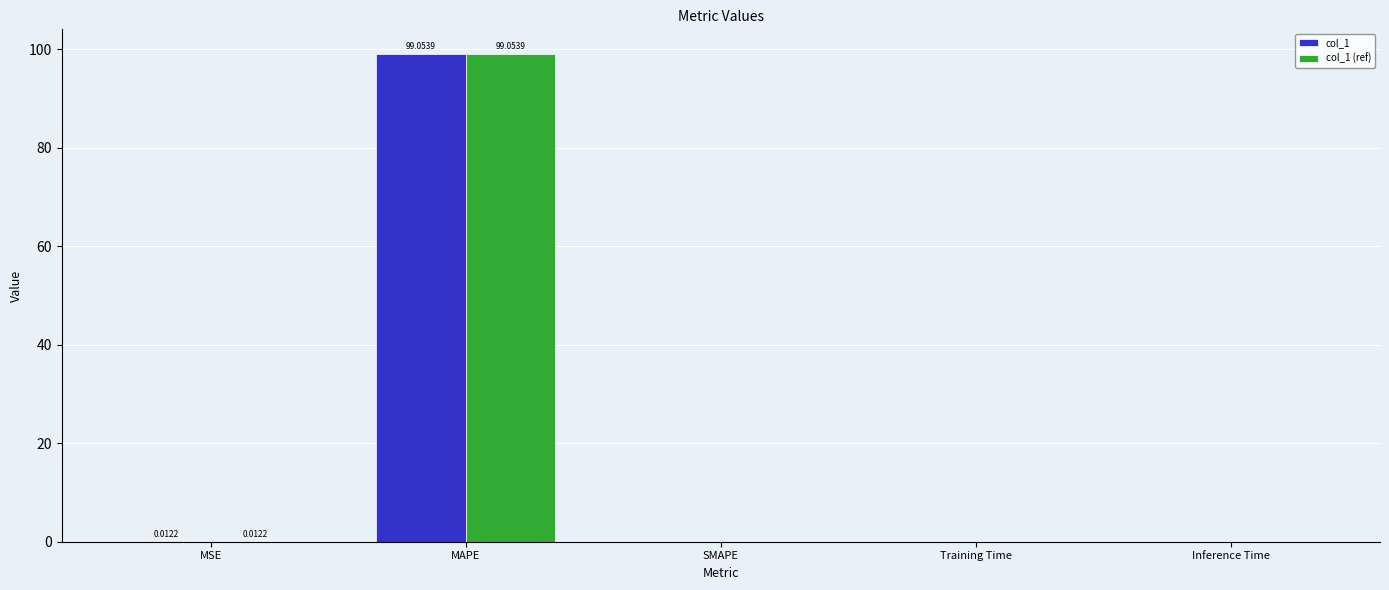

What is the sum of all col_1 values?

99.1